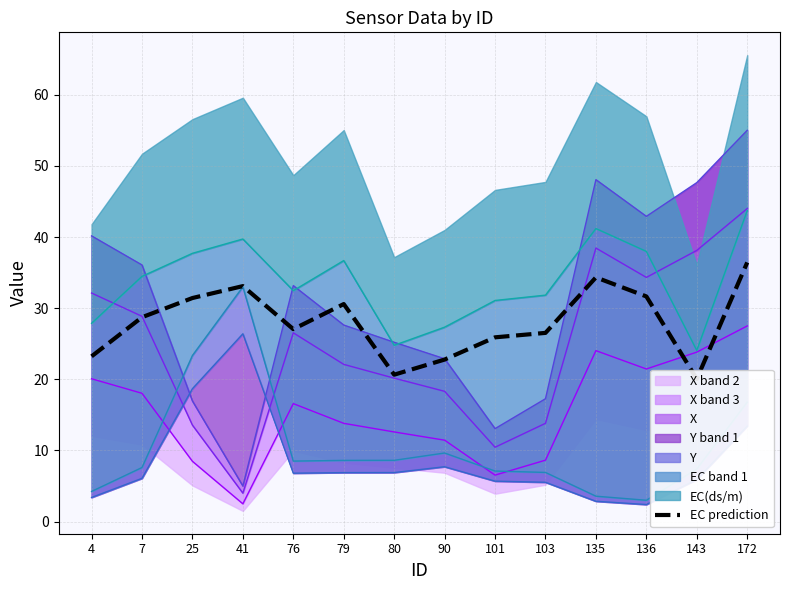

The chart shows a value of 33.1 at 41. True or false?

True